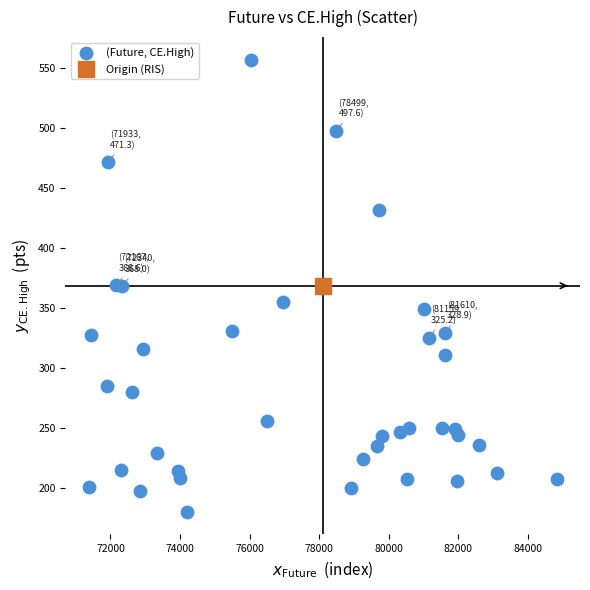

What are all the series names shown in the legend?

(Future, CE.High), Origin (RIS)